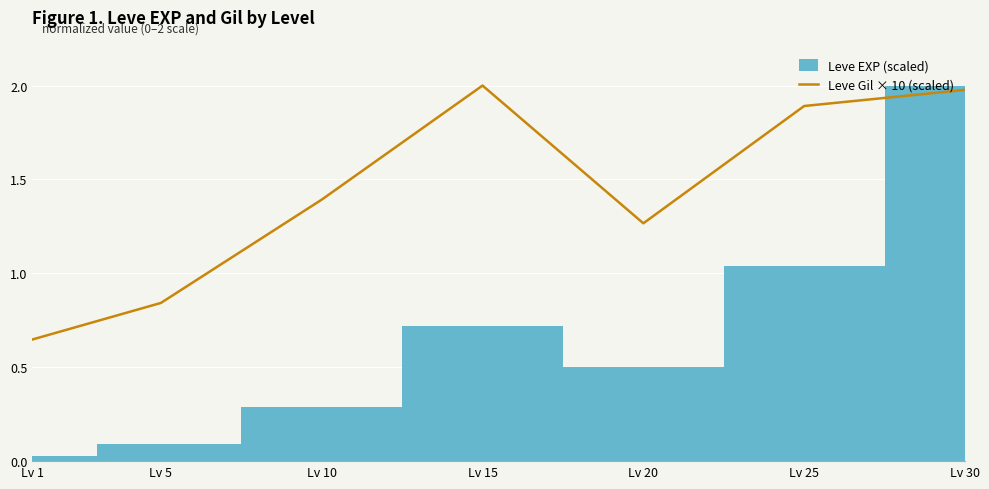

The value at Lv 1 is 0.6. True or false?

True